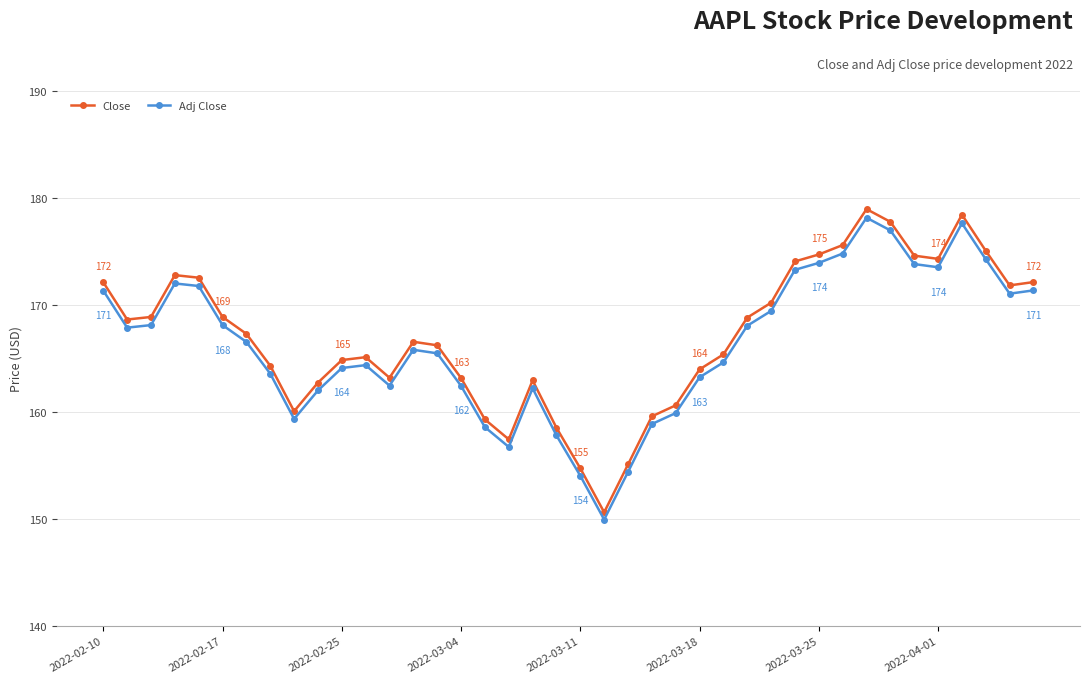

At how many categories does at least one series exceed 150?

40